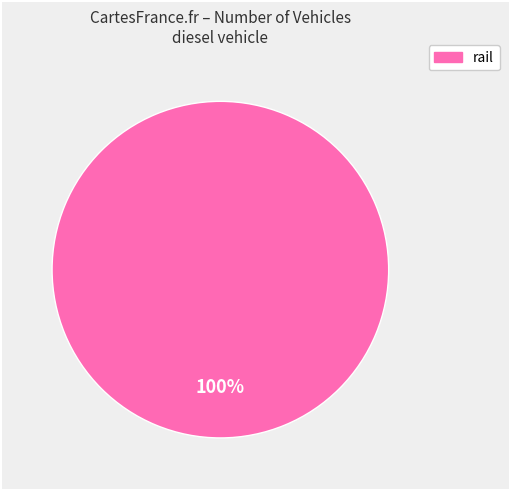

Does any single category account for the majority?

Yes